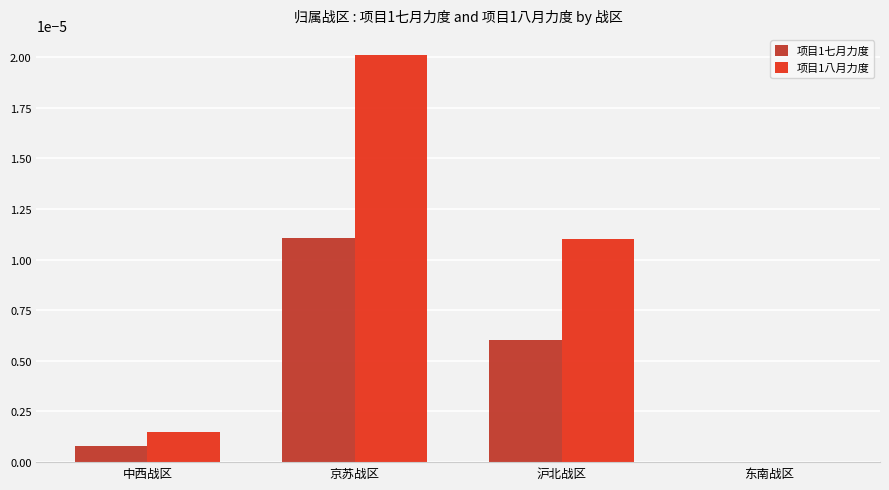

The 项目1七月力度 series shows 0.0 at 中西战区. True or false?

True